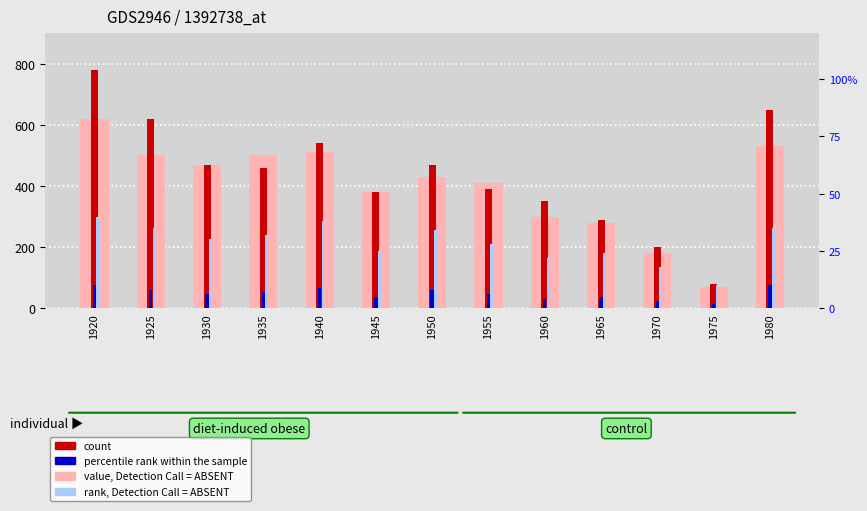

List the labels in order of value, Detection Call = ABSENT value, largest first.

1920, 1980, 1940, 1925, 1935, 1930, 1950, 1955, 1945, 1960, 1965, 1970, 1975